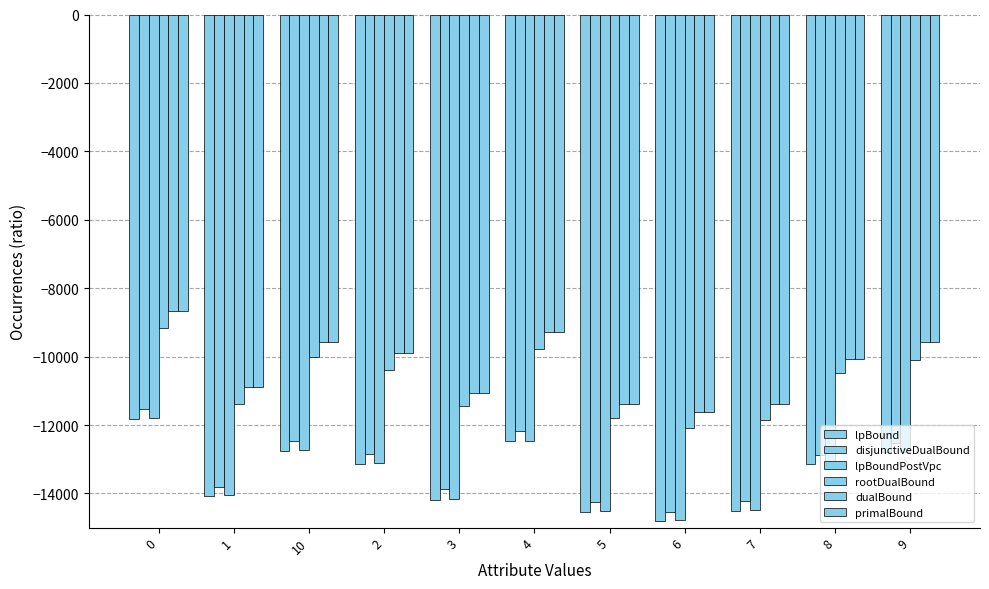

Reading right to left, transcribe all the data shown in this chart.

lpBound: 9=-12801.7	8=-13154.1	7=-14499.3	6=-14812.3	5=-14537.8	4=-12477.0	3=-14178.1	2=-13134.7	10=-12751.5	1=-14081.0	0=-11824.7
disjunctiveDualBound: 9=-12511.7	8=-12883.6	7=-14208.8	6=-14539.4	5=-14245.1	4=-12185.9	3=-13884.3	2=-12845.4	10=-12461.2	1=-13809.4	0=-11535.4
lpBoundPostVpc: 9=-12777.7	8=-13130.6	7=-14475.2	6=-14789.1	5=-14512.5	4=-12453.5	3=-14153.6	2=-13110.5	10=-12727.4	1=-14056.5	0=-11800.2
rootDualBound: 9=-10095.4	8=-10467.6	7=-11844.3	6=-12101.1	5=-11805.5	4=-9768.5	3=-11444.1	2=-10390.3	10=-10003.3	1=-11387.9	0=-9169.9
dualBound: 9=-9582.3	8=-10065.3	7=-11390.1	6=-11625.0	5=-11380.0	4=-9285.1	3=-11078.4	2=-9885.2	10=-9569.1	1=-10886.1	0=-8675.2
primalBound: 9=-9581.4	8=-10064.5	7=-11389.0	6=-11624.0	5=-11378.9	4=-9284.3	3=-11077.3	2=-9884.2	10=-9568.2	1=-10885.0	0=-8674.3